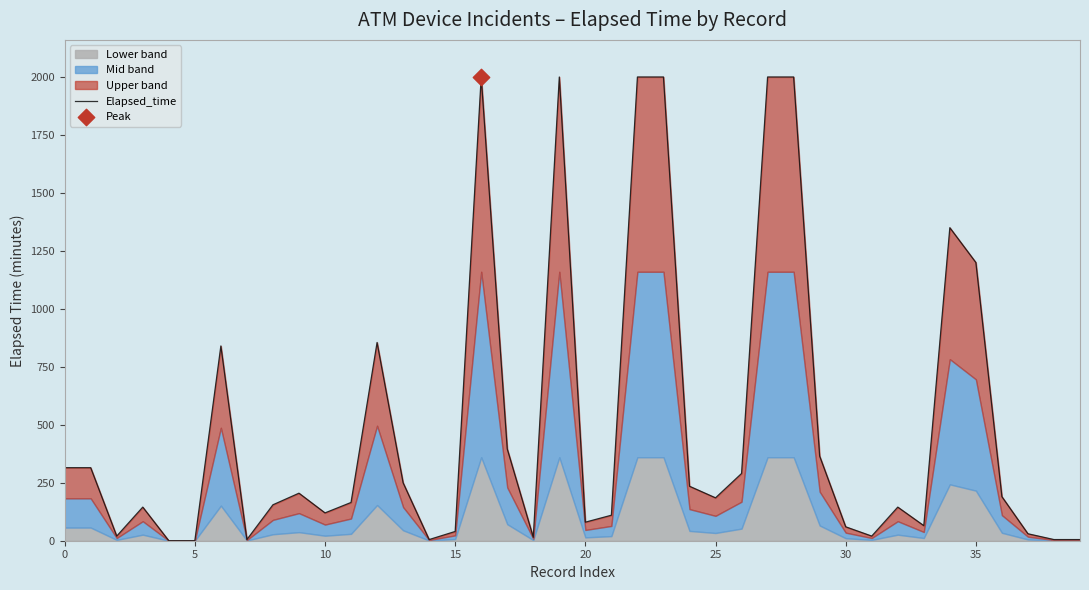

What is the change in value from 14 to 19?

+1995